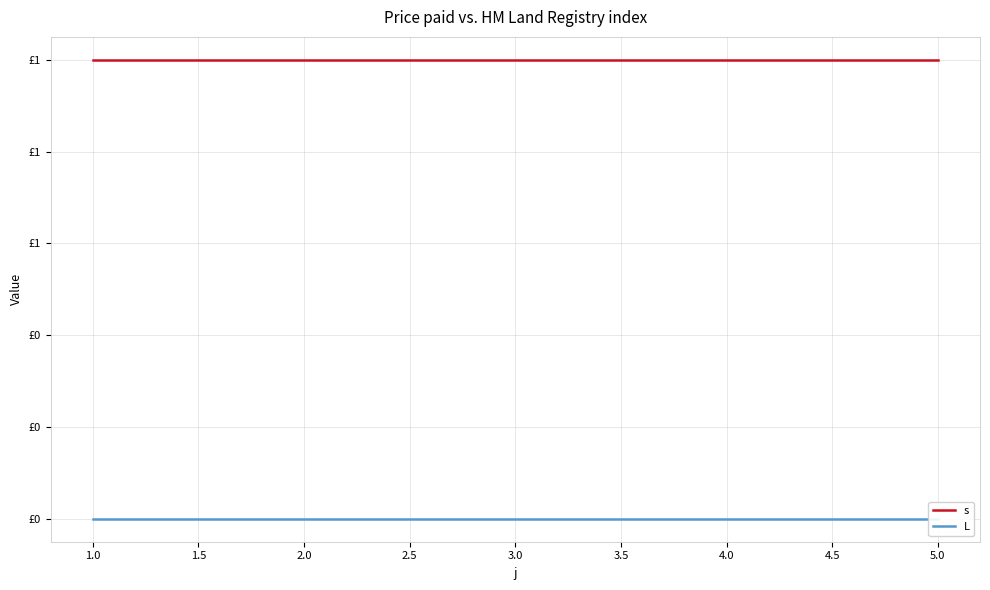

At which label is s closest to 1?

1.0